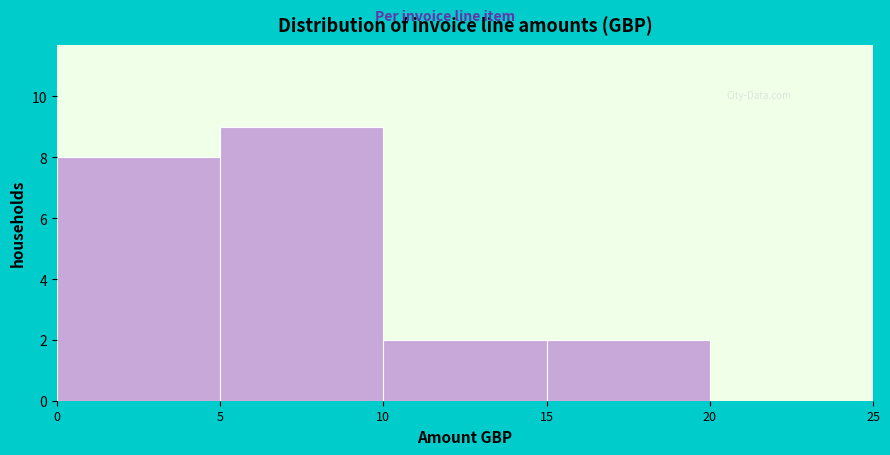

How tall is the bar that spans 15 to 20 on the x-axis? The values are not printed on the chart, so give them approximately, as read against the axis.

2